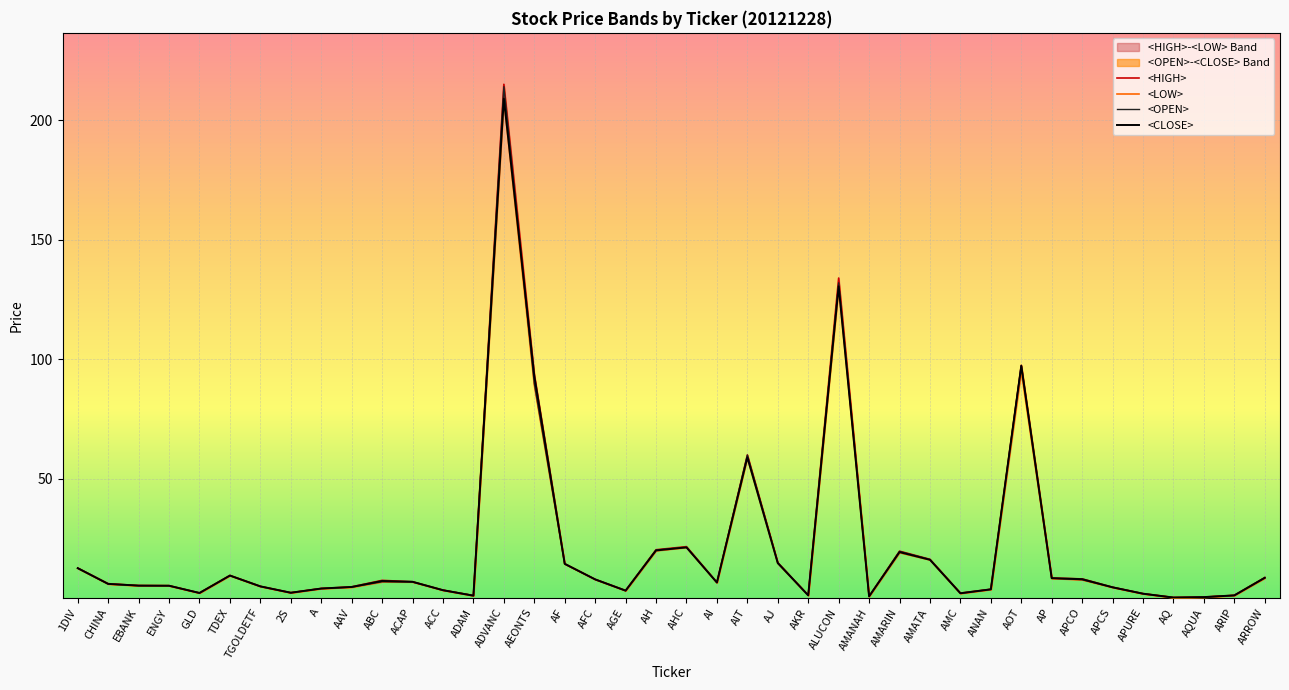

Rank the series by their maximum value, from lowest to highest.

<LOW>, <CLOSE>, <OPEN>, <HIGH>